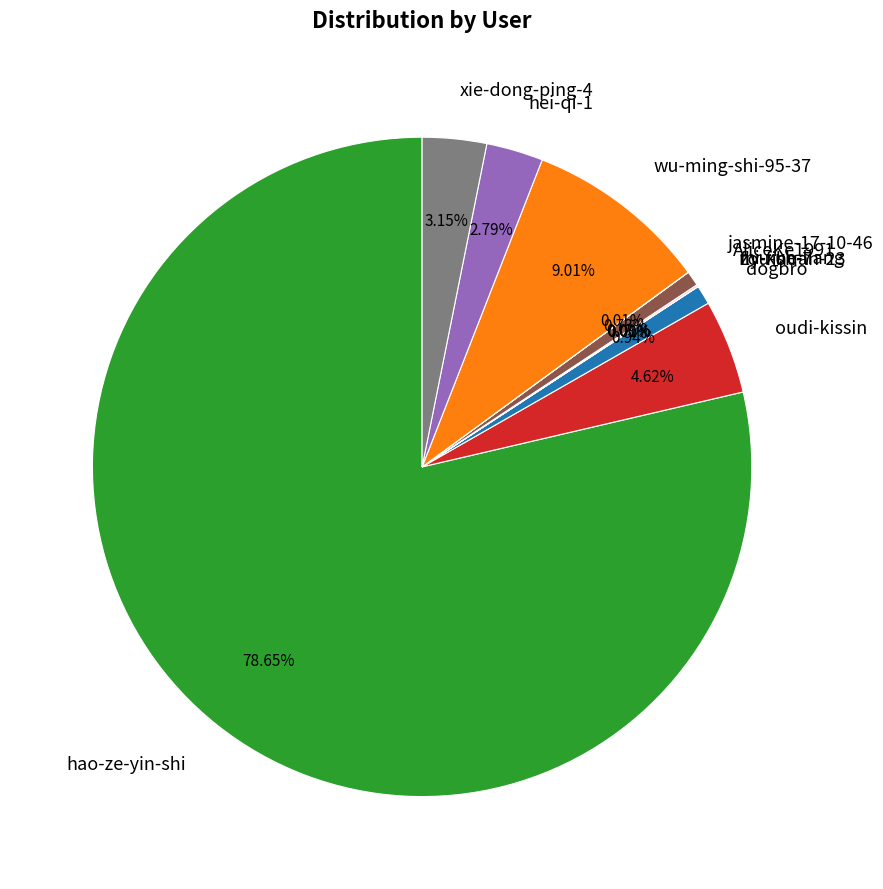

Which has a higher value, hei-qi-1 or oudi-kissin?

oudi-kissin